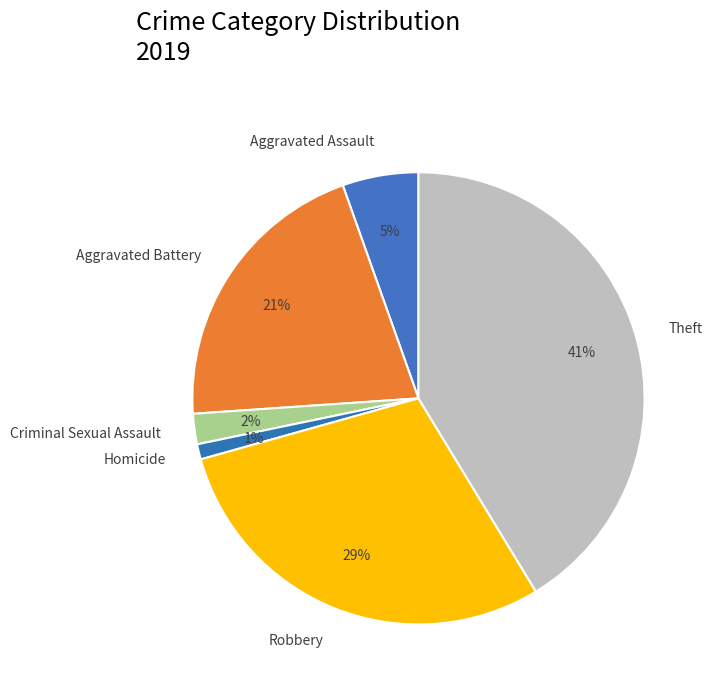

To the nearest percent, what percentage of the pie is Aggravated Battery?

21%